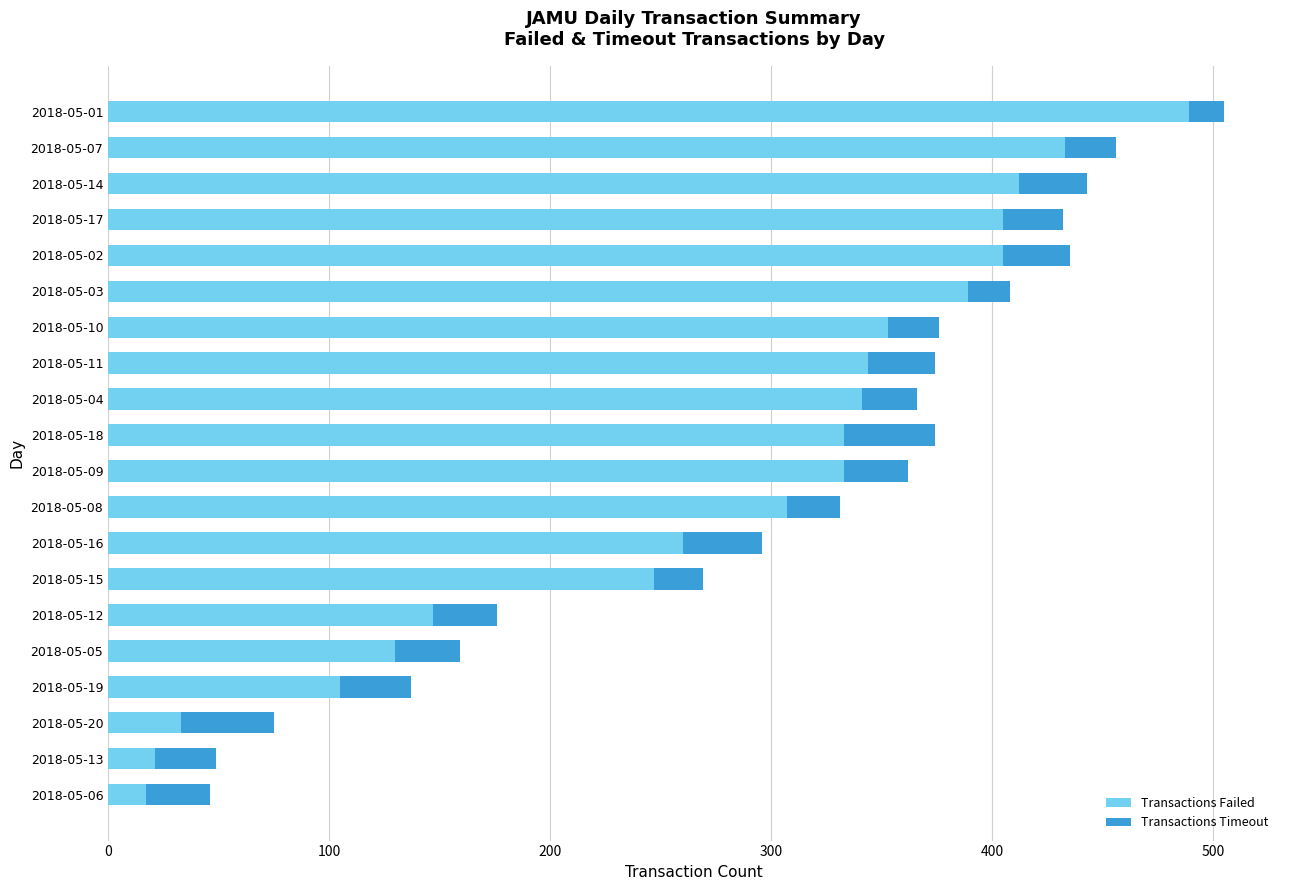

What is the total value across all series at 2018-05-18?

374